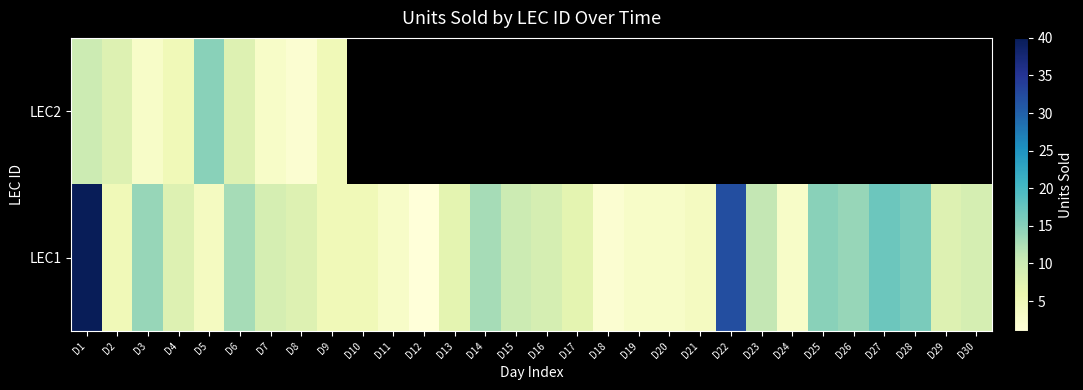

At which category is the sum across all series the highest?

D1